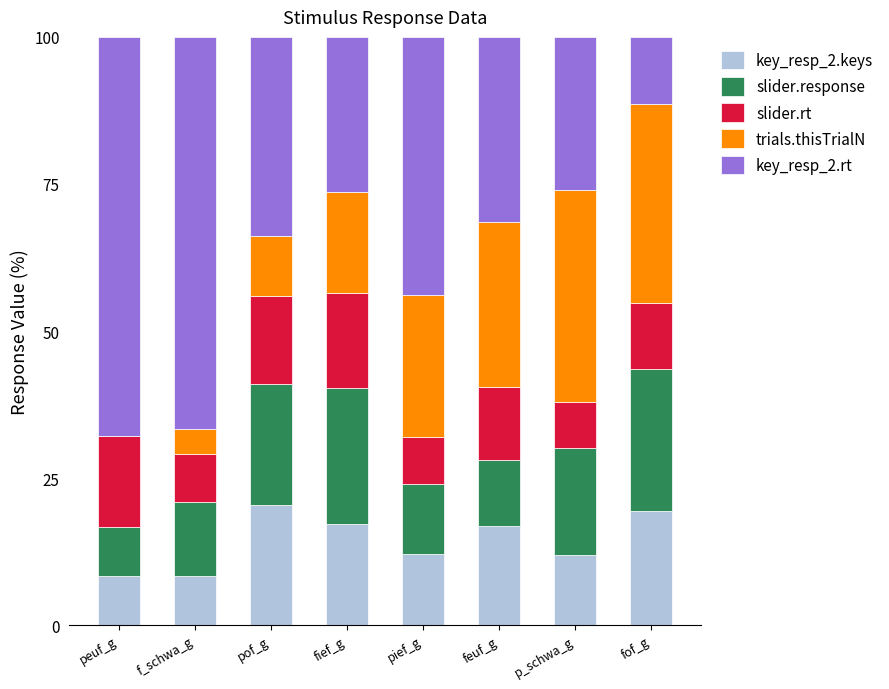

What is the total value across all series at peuf_g?

100.0